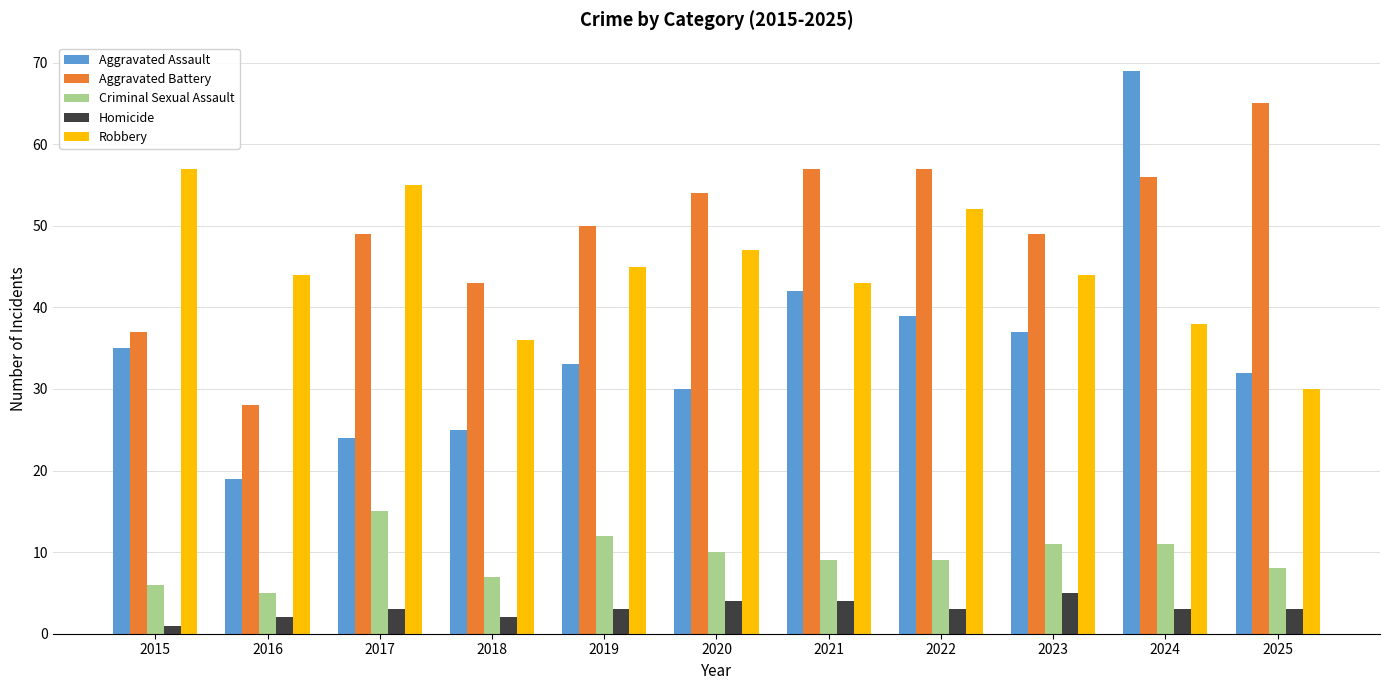

What is the difference between the highest and lowest values at 2017?

52